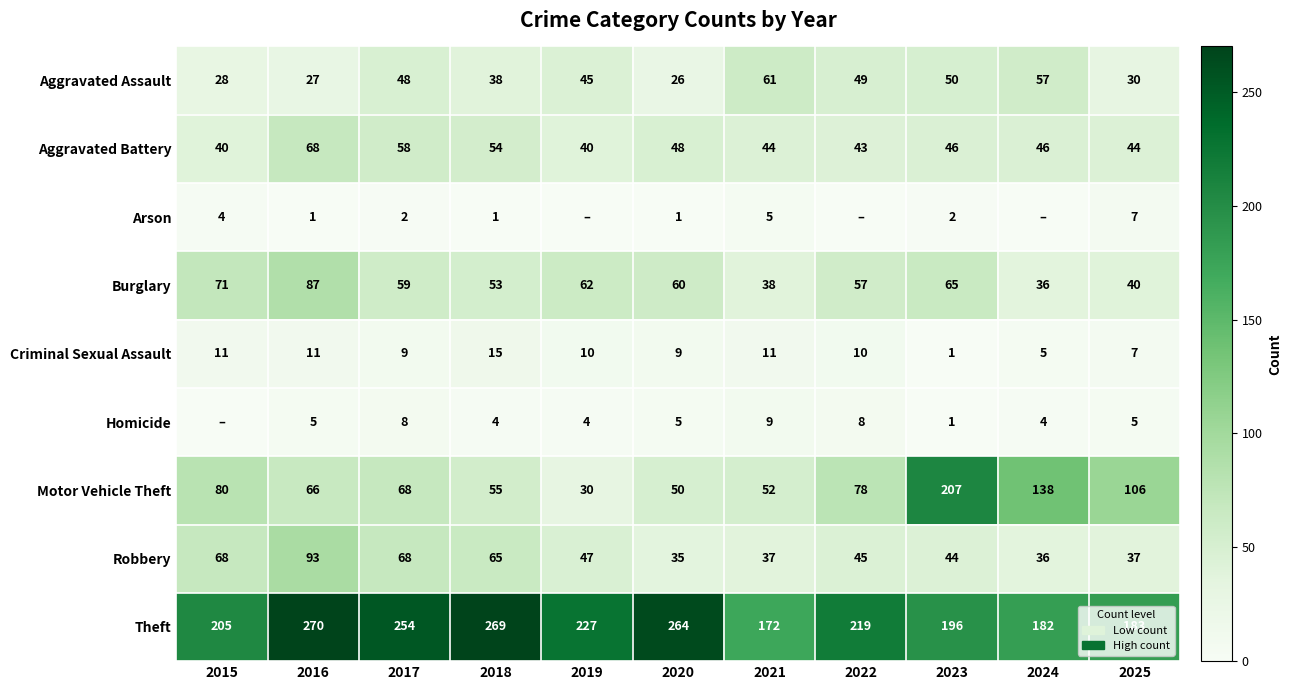

What is the spread (max minus min) of values at 2025?

178